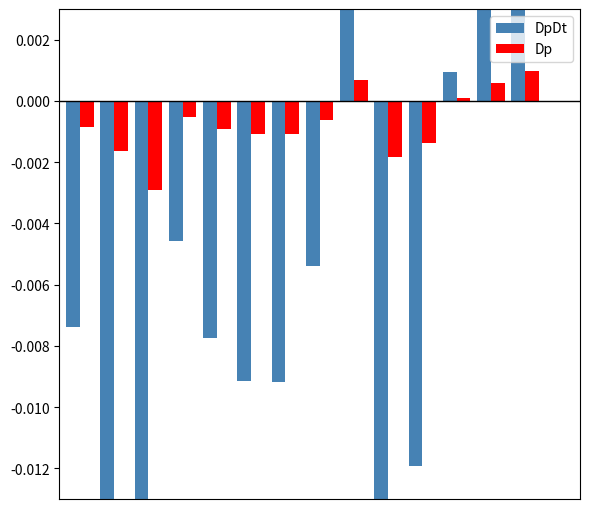

Is it true that Dp equals -0.0 at 3?

False